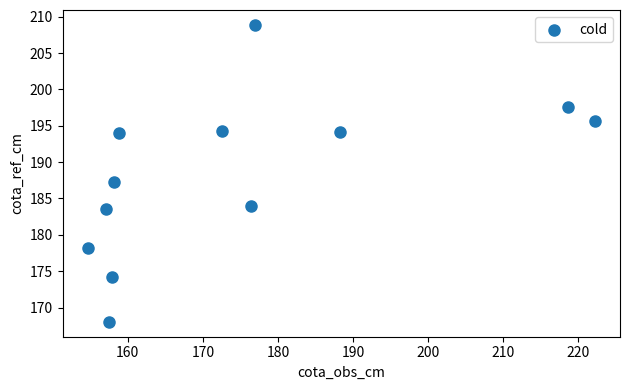

What Y value in the scatter plot is closest to 188?

187.3